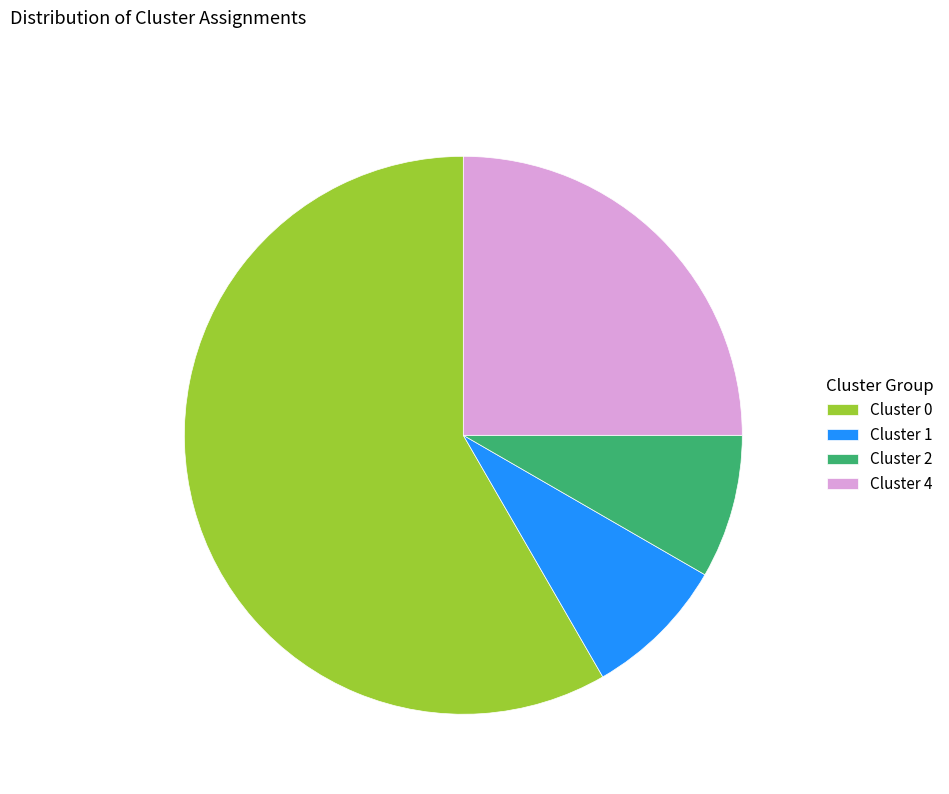

Which has a higher value, Cluster 4 or Cluster 2?

Cluster 4